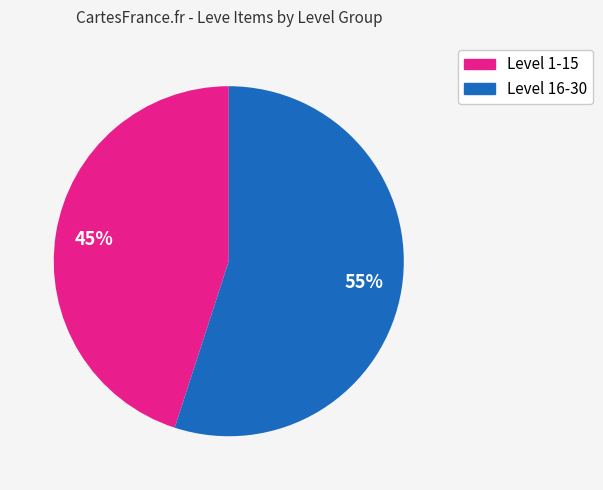

Does any single category account for the majority?

Yes